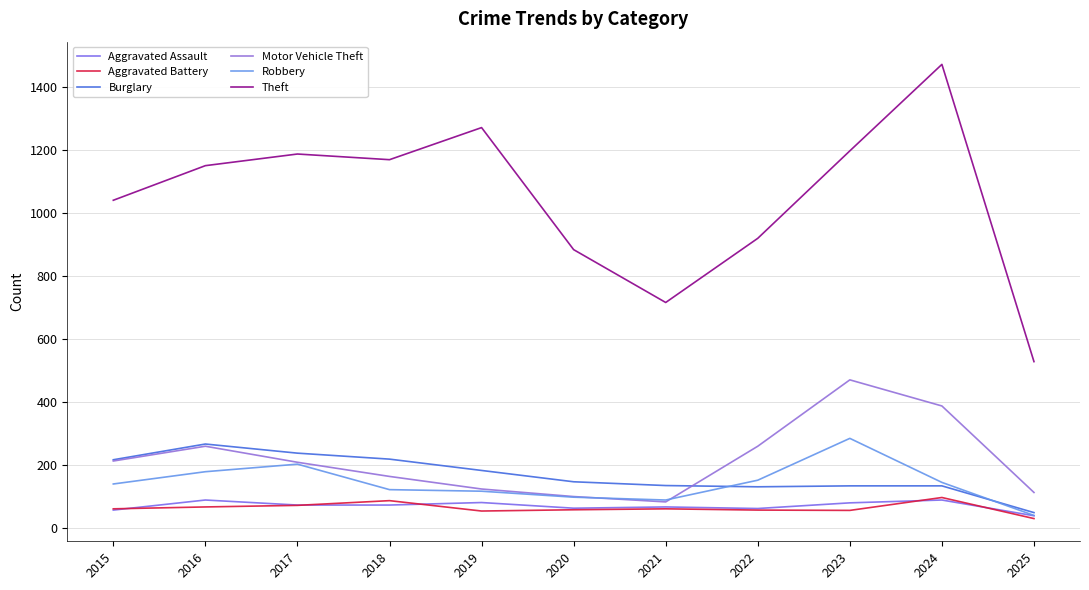

Is the value of Theft at 2016 greater than the value of Burglary at 2017?

Yes